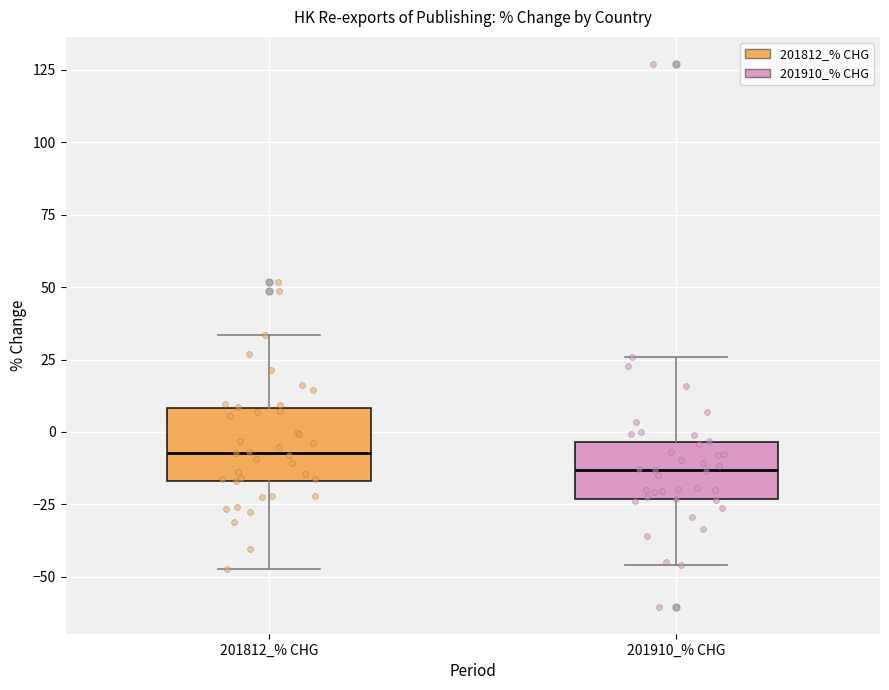

Which box's median line is the lowest?

201910_% CHG